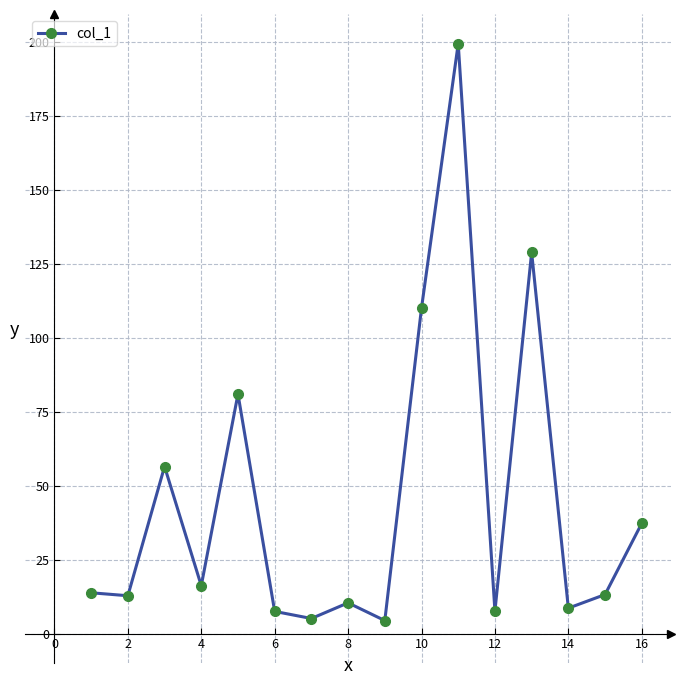

What is the difference between the maximum and minimum values?

195.1